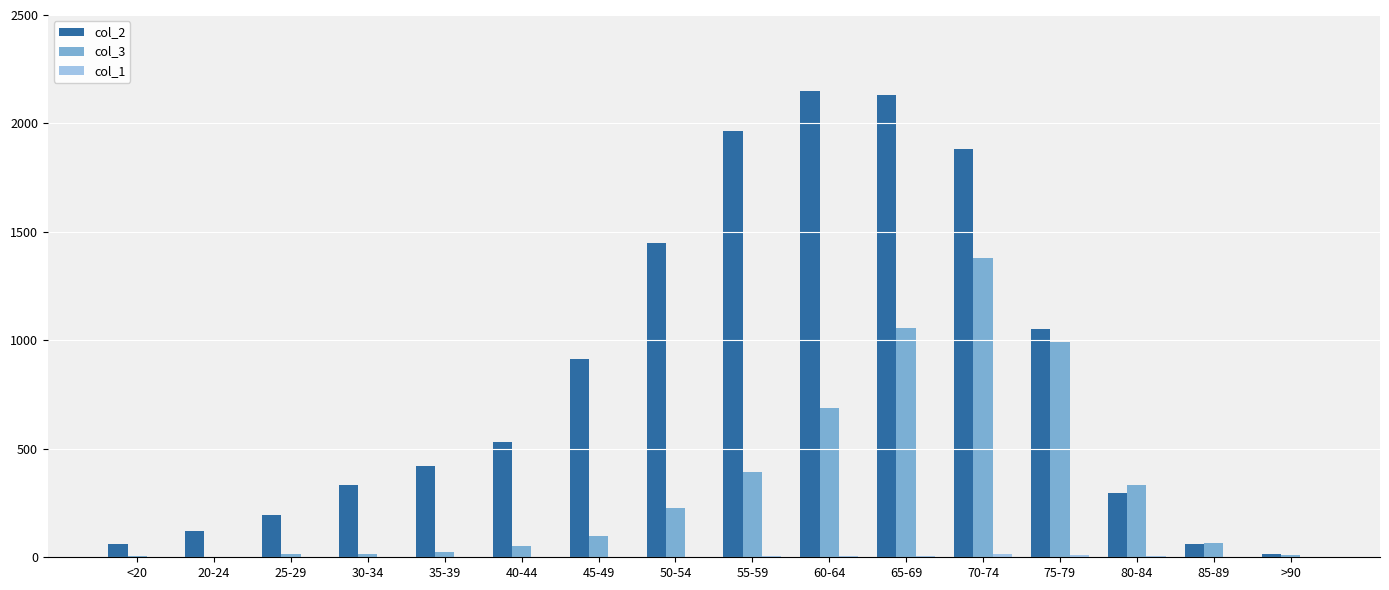

Which series has the largest total across all categories?

col_2